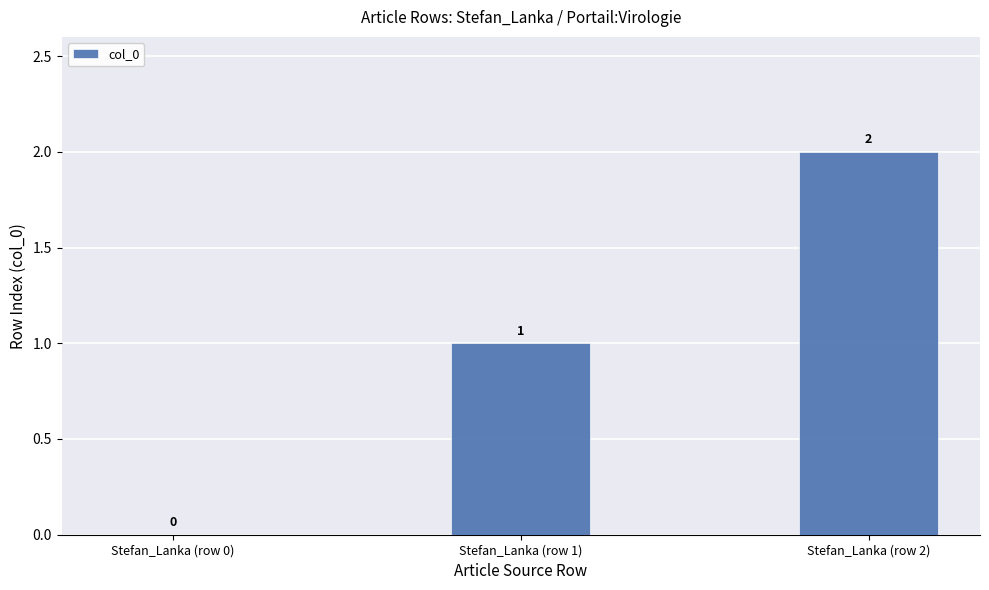

At which label is the value closest to 1?

Stefan_Lanka (row 1)